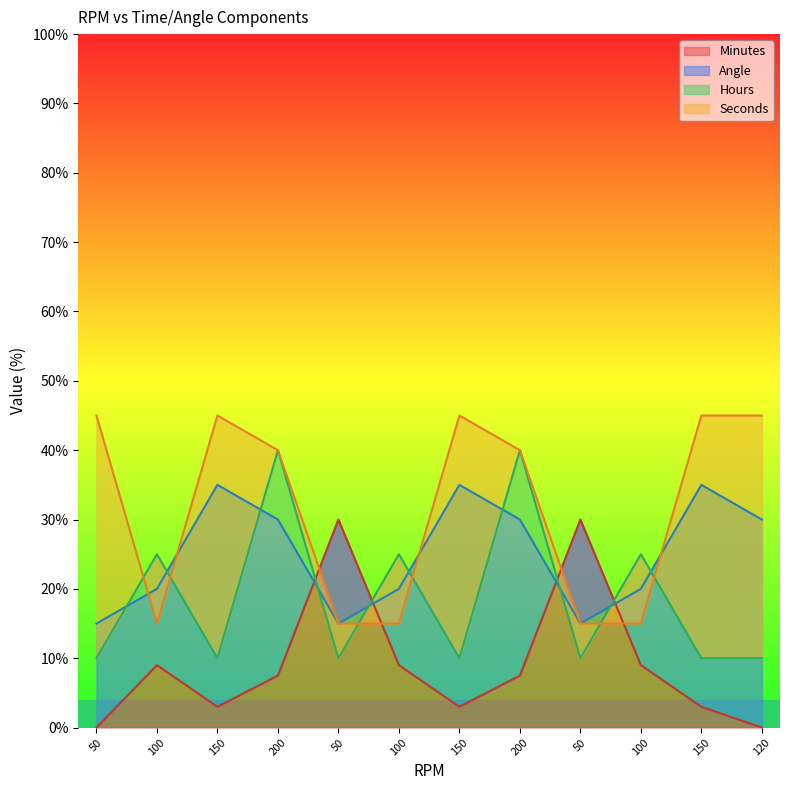

Where does the Seconds series first go above 40?

50